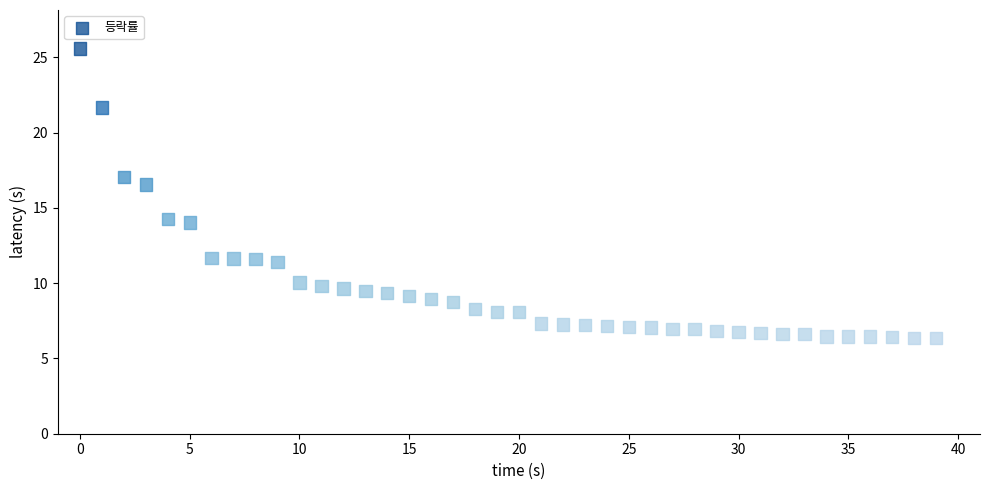

What is the range of Y values (max minus min)?

19.2